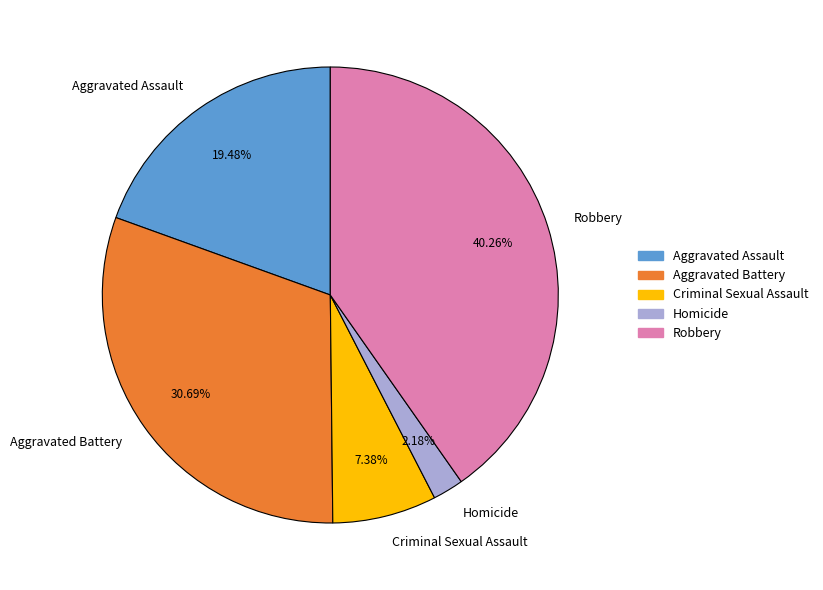

What portion of the pie excludes Criminal Sexual Assault?

92.6%